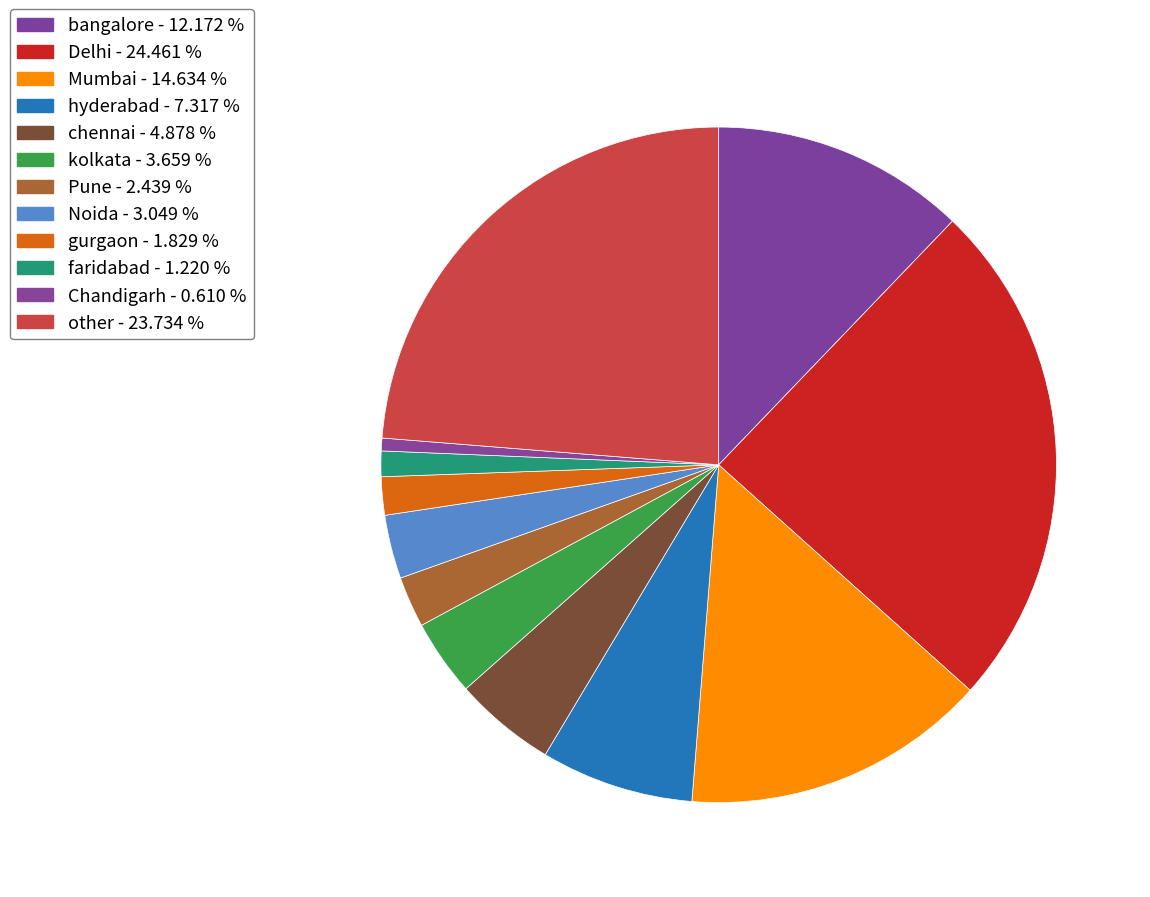

How many slices are in this pie chart?

12